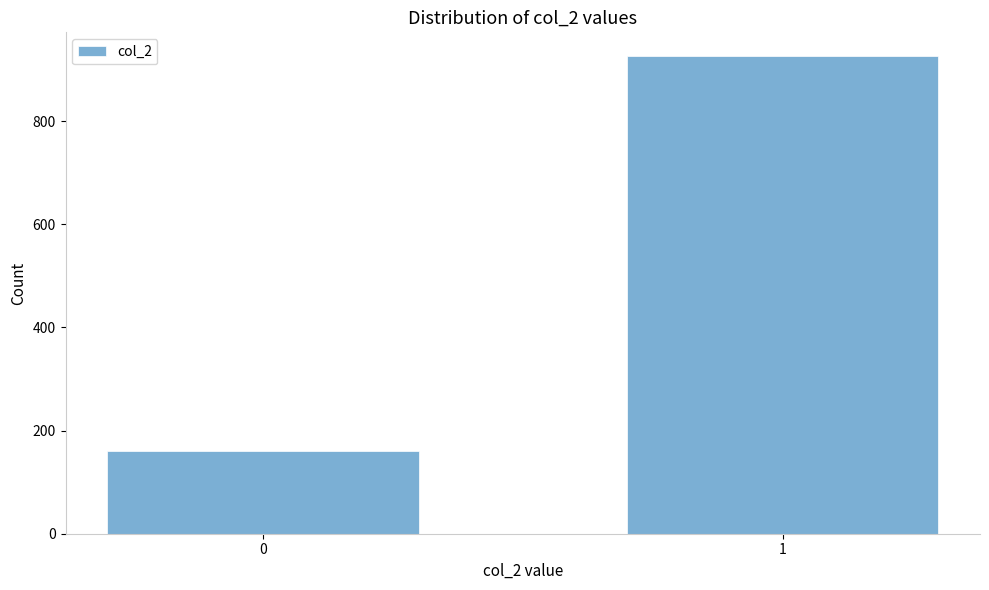

Reading right to left, list all the values displayed in this chart.

1=926	0=160